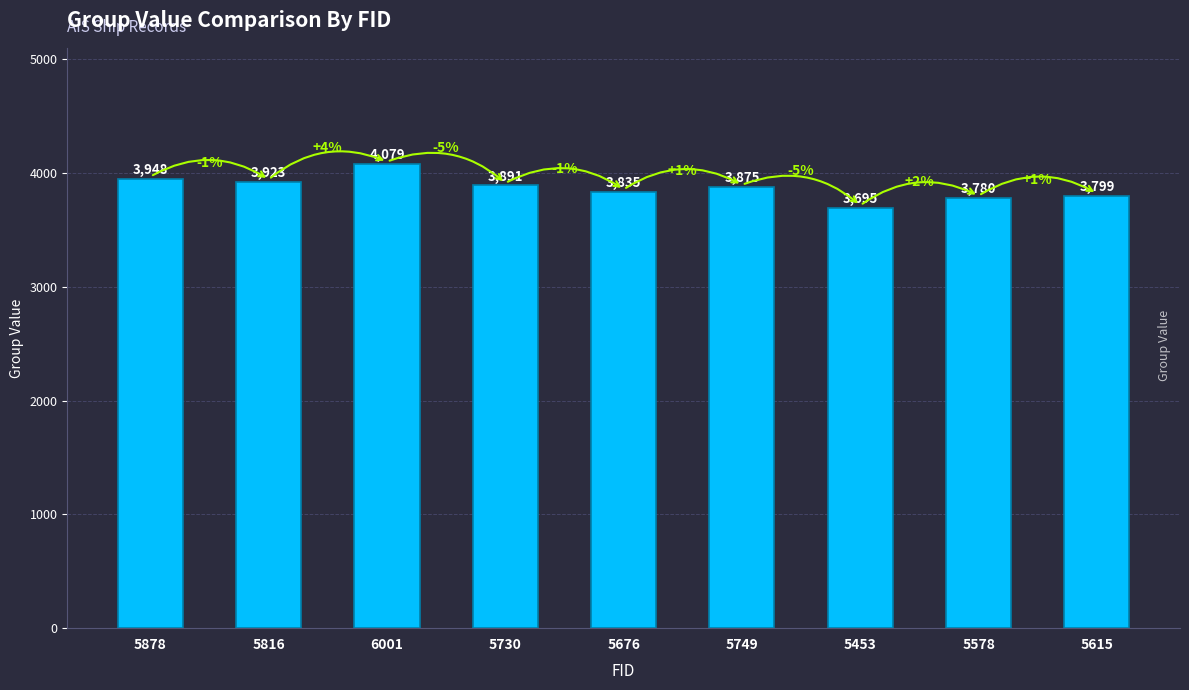

Read the value at 5676, to the nearest 10.

3840